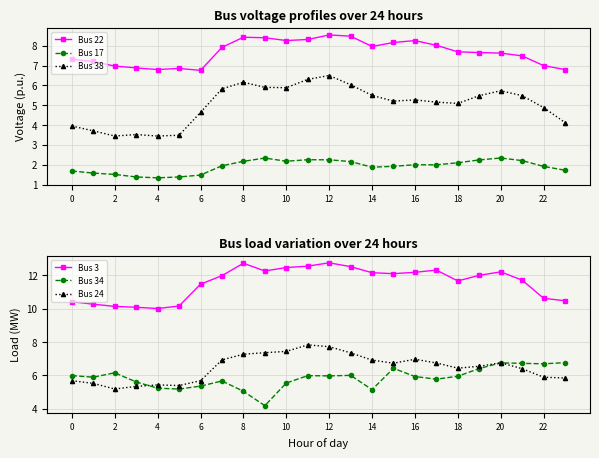

True or false: Bus 17 and Bus 22 cross at least once.

False